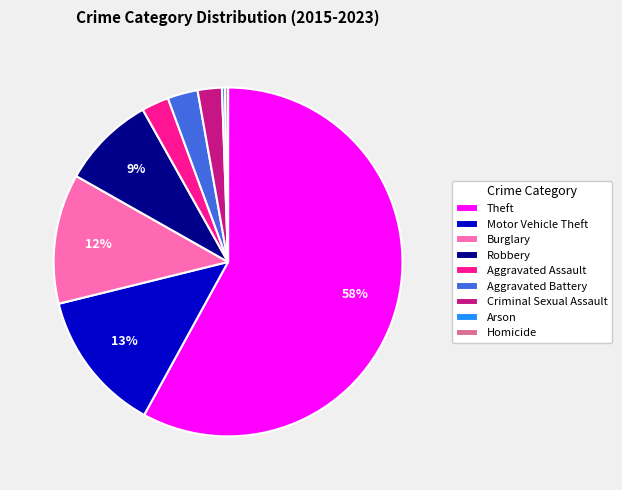

To the nearest percent, what percentage of the pie is Burglary?

12%